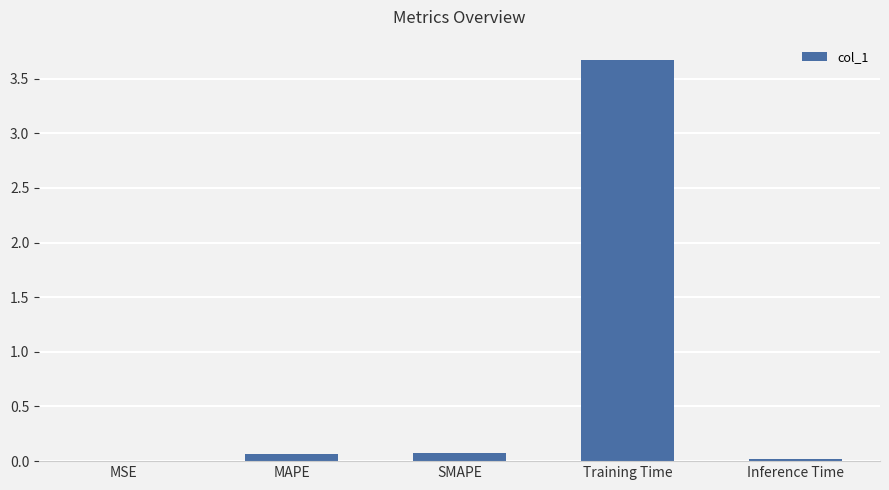

What is the greatest value displayed?

3.7